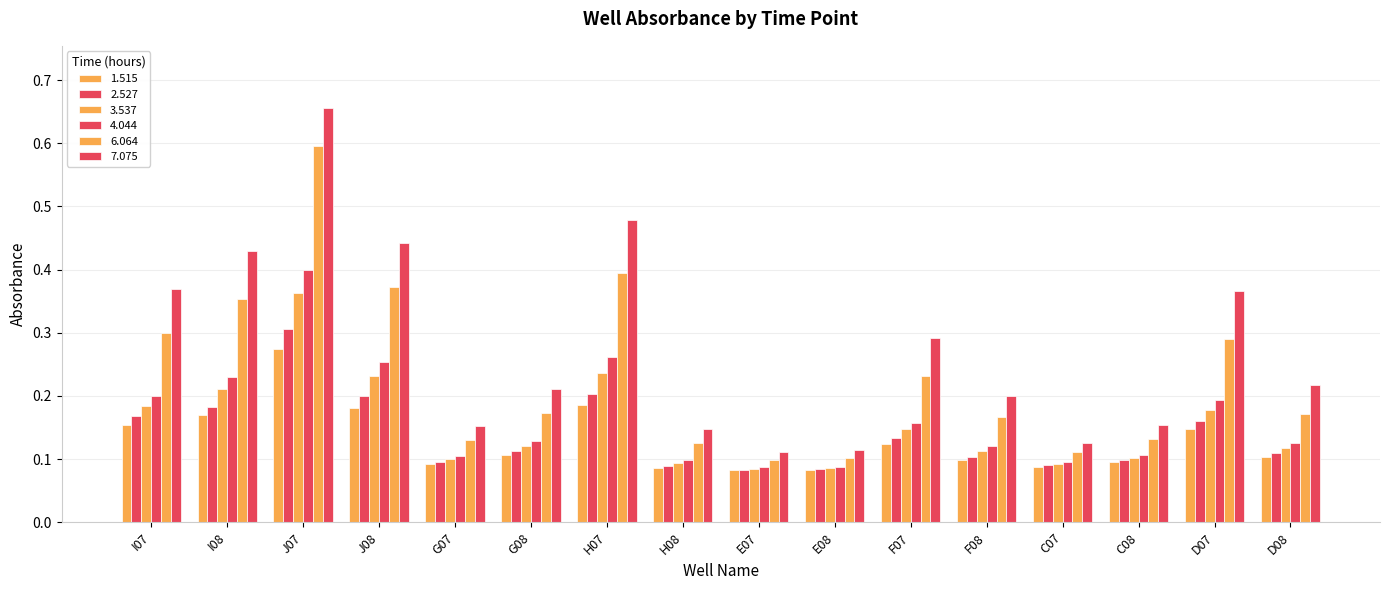

Reading left to right, what are all the values shown in this chart?

1.515: I07=0.2	I08=0.2	J07=0.3	J08=0.2	G07=0.1	G08=0.1	H07=0.2	H08=0.1	E07=0.1	E08=0.1	F07=0.1	F08=0.1	C07=0.1	C08=0.1	D07=0.1	D08=0.1
2.527: I07=0.2	I08=0.2	J07=0.3	J08=0.2	G07=0.1	G08=0.1	H07=0.2	H08=0.1	E07=0.1	E08=0.1	F07=0.1	F08=0.1	C07=0.1	C08=0.1	D07=0.2	D08=0.1
3.537: I07=0.2	I08=0.2	J07=0.4	J08=0.2	G07=0.1	G08=0.1	H07=0.2	H08=0.1	E07=0.1	E08=0.1	F07=0.1	F08=0.1	C07=0.1	C08=0.1	D07=0.2	D08=0.1
4.044: I07=0.2	I08=0.2	J07=0.4	J08=0.3	G07=0.1	G08=0.1	H07=0.3	H08=0.1	E07=0.1	E08=0.1	F07=0.2	F08=0.1	C07=0.1	C08=0.1	D07=0.2	D08=0.1
6.064: I07=0.3	I08=0.4	J07=0.6	J08=0.4	G07=0.1	G08=0.2	H07=0.4	H08=0.1	E07=0.1	E08=0.1	F07=0.2	F08=0.2	C07=0.1	C08=0.1	D07=0.3	D08=0.2
7.075: I07=0.4	I08=0.4	J07=0.7	J08=0.4	G07=0.2	G08=0.2	H07=0.5	H08=0.1	E07=0.1	E08=0.1	F07=0.3	F08=0.2	C07=0.1	C08=0.2	D07=0.4	D08=0.2